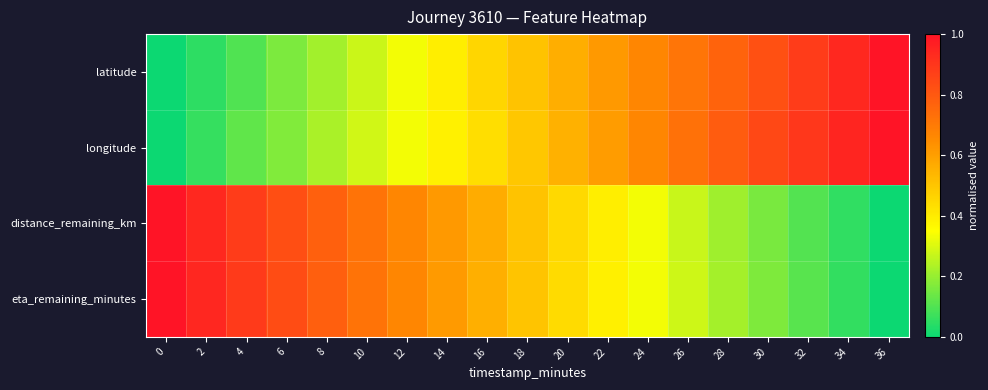

Between 2 and 6, which is larger?

6